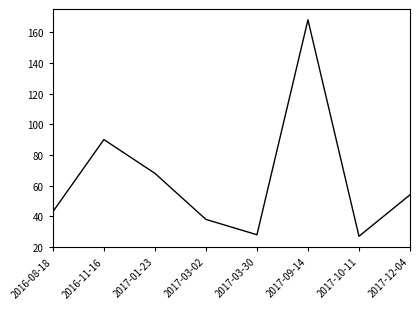

Where is the first local maximum?

2016-11-16